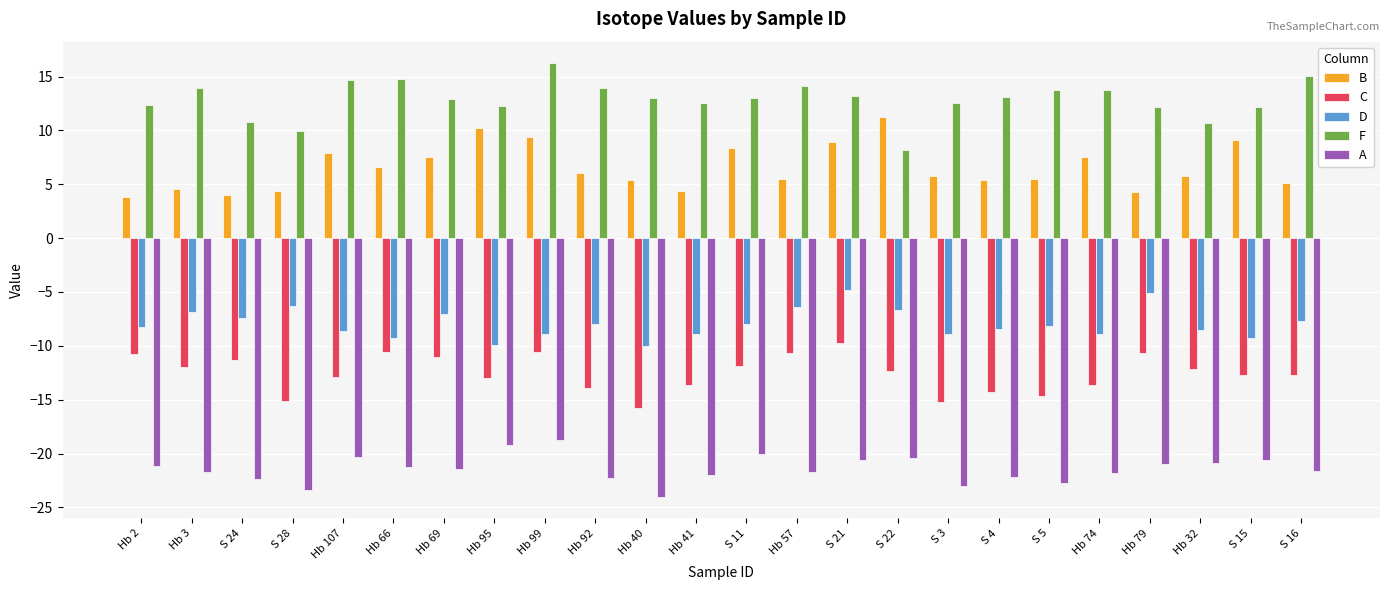

What is the minimum value for F?

8.2